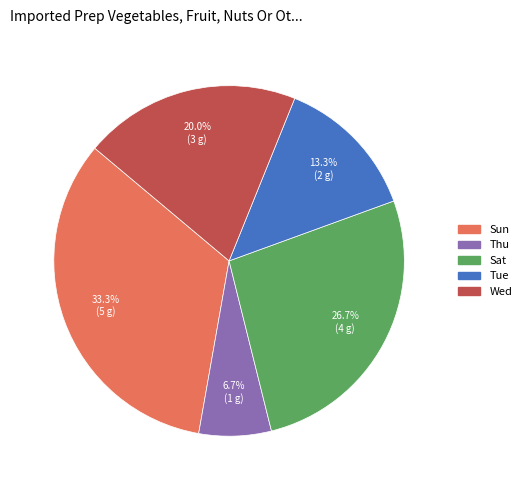

What percentage is the Thu slice, to the nearest percent?

7%